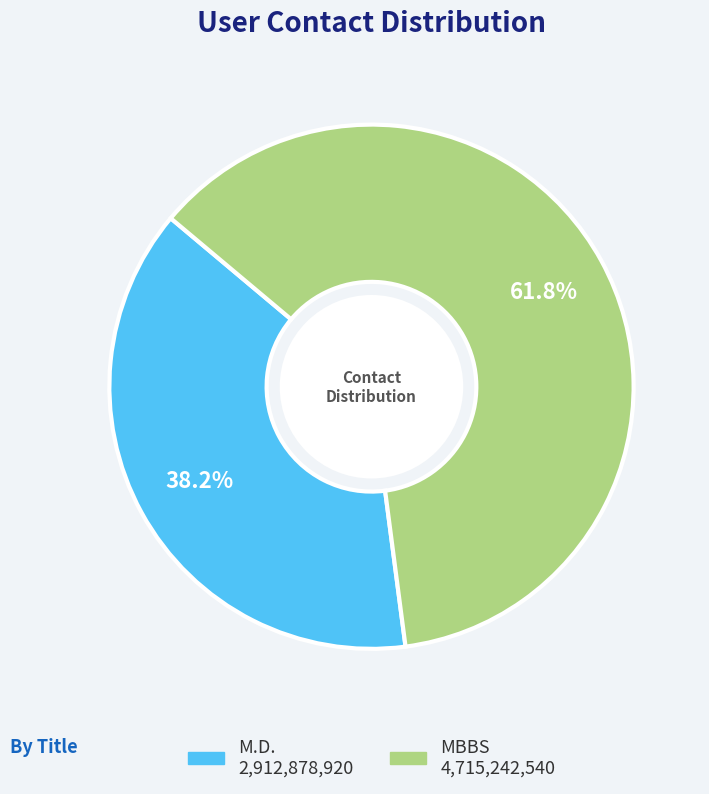

To the nearest percent, what portion does MBBS represent?

62%